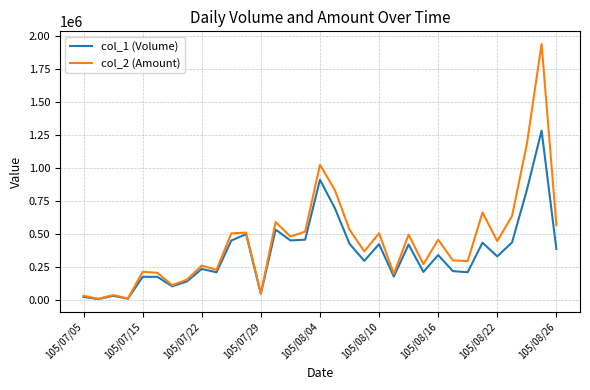

How many values in the col_2 (Amount) series are below 447460?

16